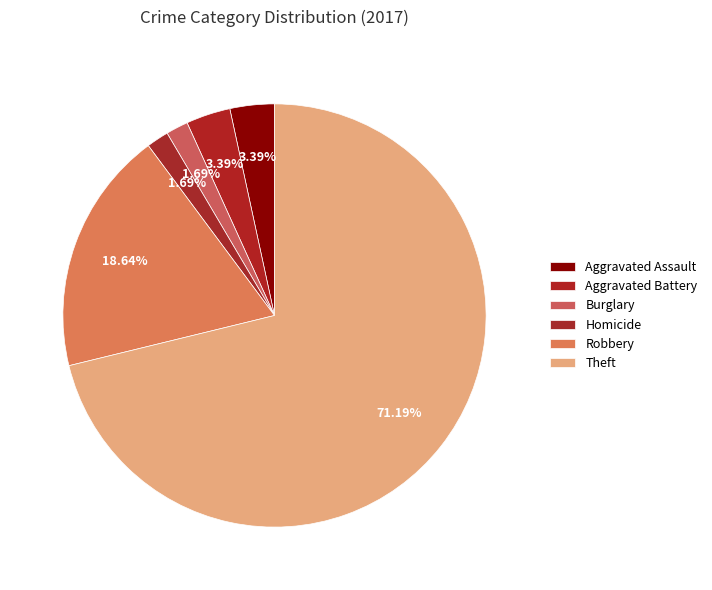

Is there any slice that represents more than half of the pie?

Yes